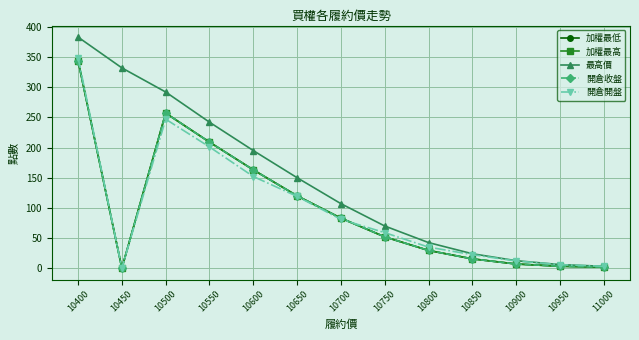

Which category has the lowest value across all series?

10450